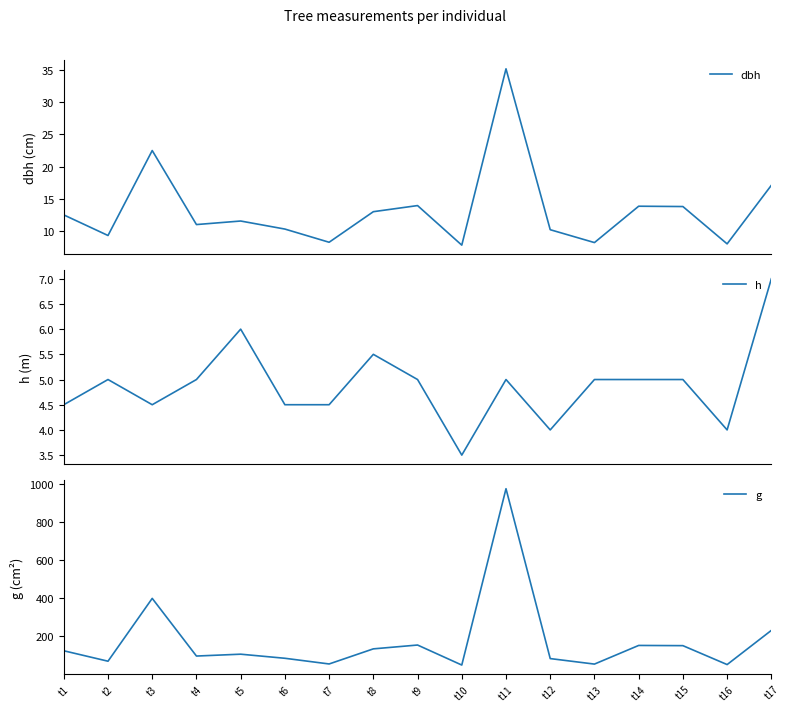

Which series has the widest spread of values?

g